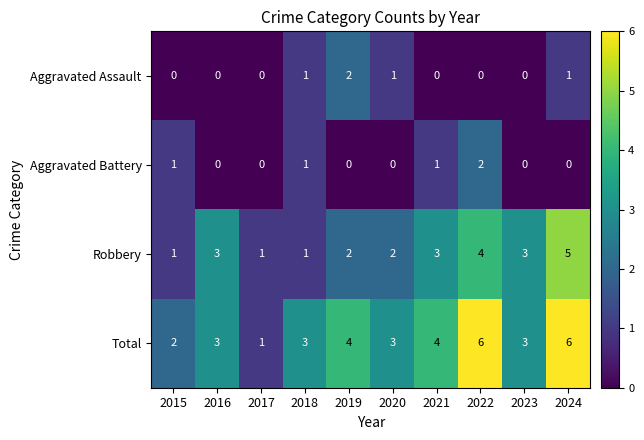

Which series has the largest total across all categories?

Total